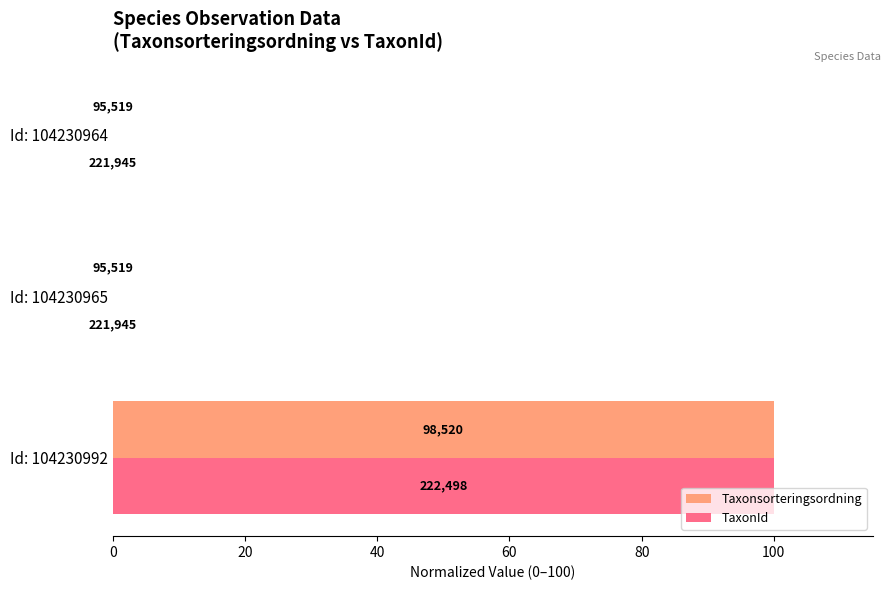

What are all the series names shown in the legend?

Taxonsorteringsordning, TaxonId